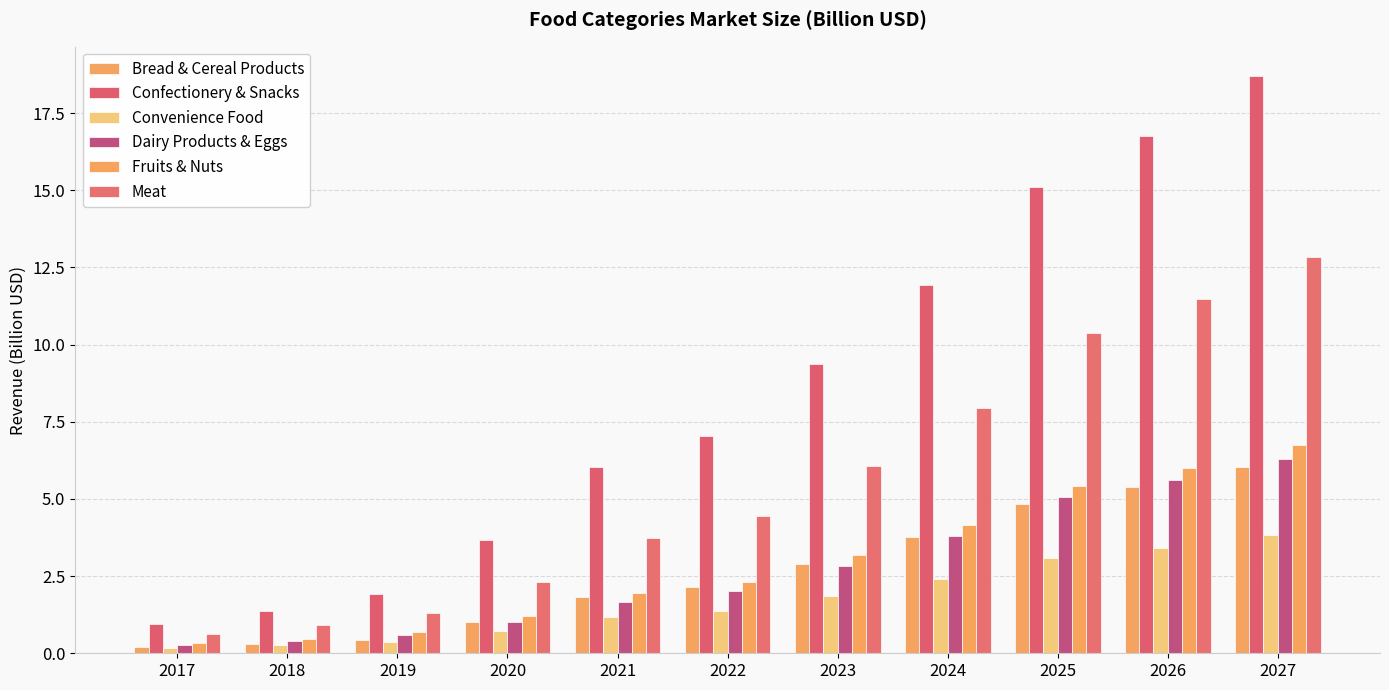

What is the total value across all series at 2017?

2.5